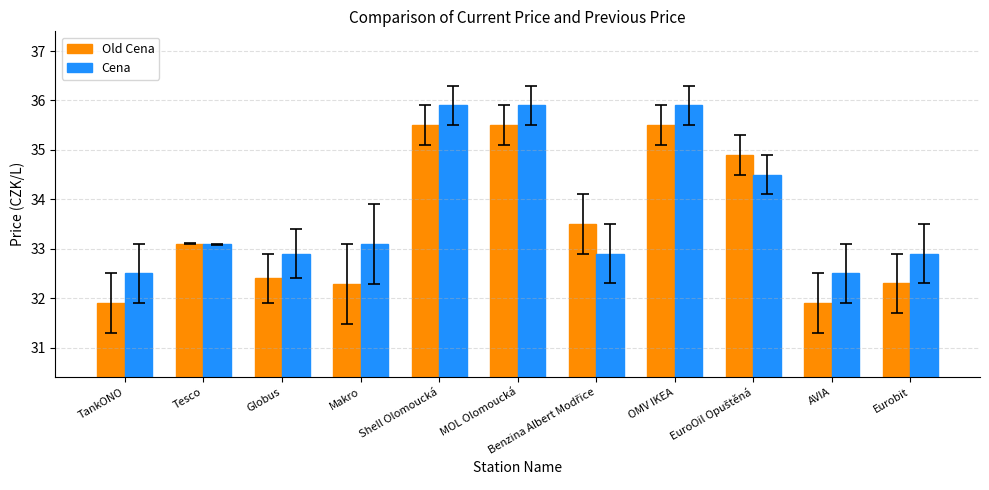

What is the difference between the maximum and minimum values in the Old Cena series?

3.6